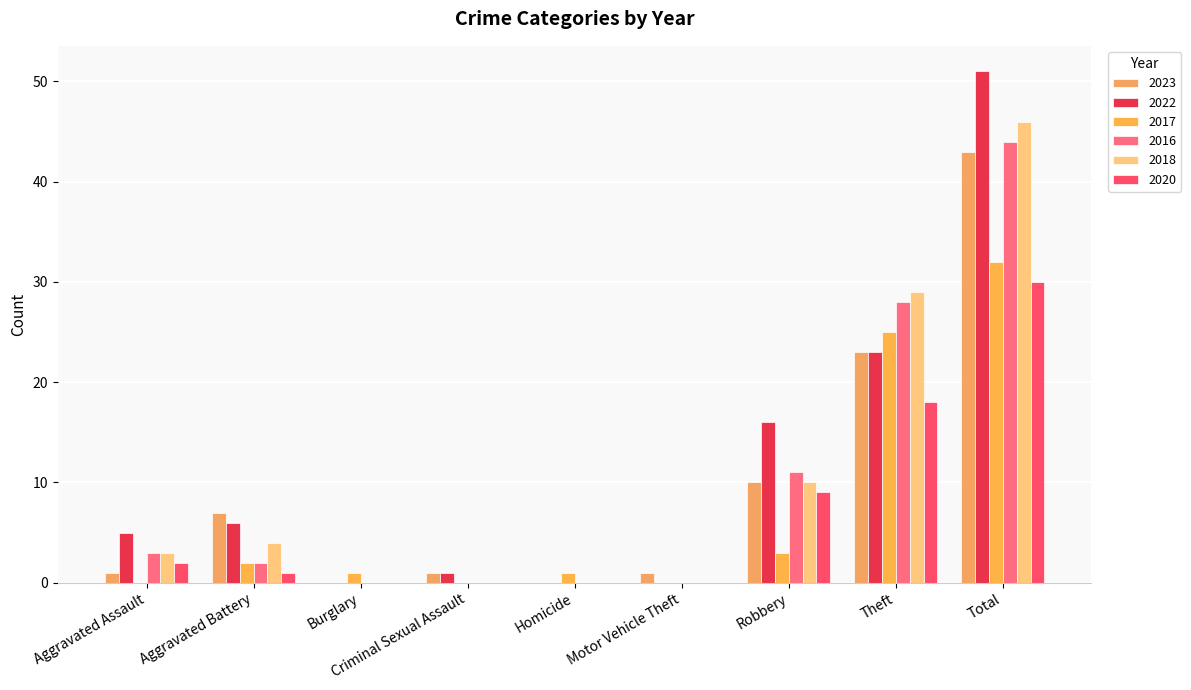

What is the total value across all series at Burglary?

1